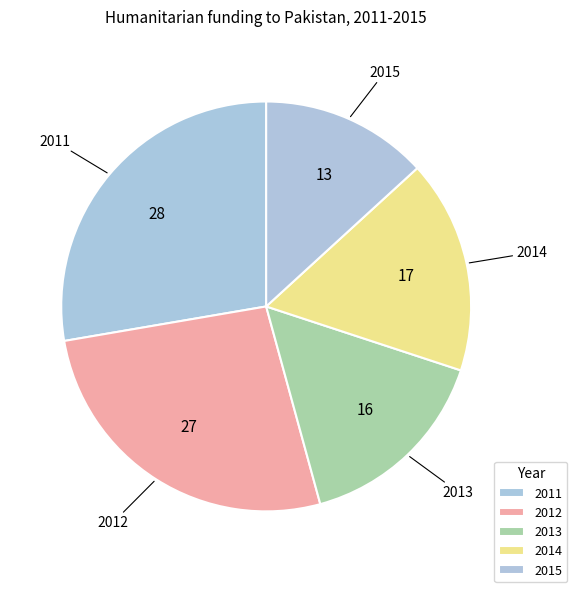

Is it true that 2014 is 5% of the pie?

False